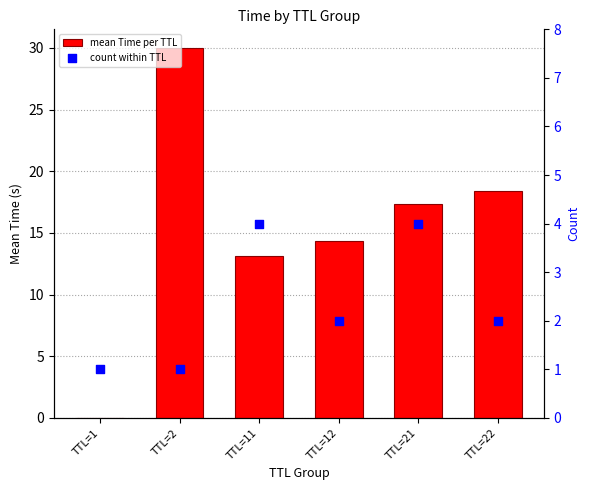

Is the value of mean Time per TTL at TTL=12 greater than the value of count within TTL at TTL=12?

Yes